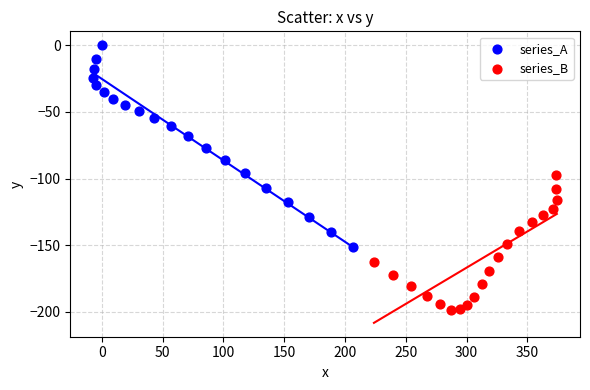

Which series contains the highest Y value?

series_A